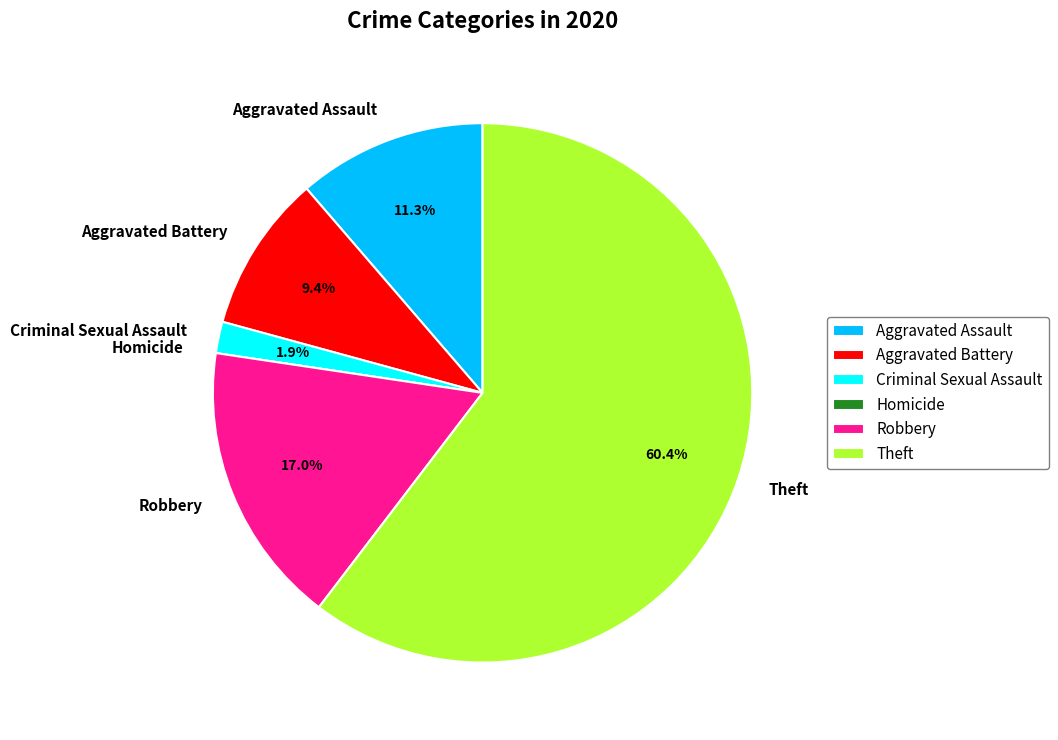

What percentage do Criminal Sexual Assault and Aggravated Battery together represent?

11.3%